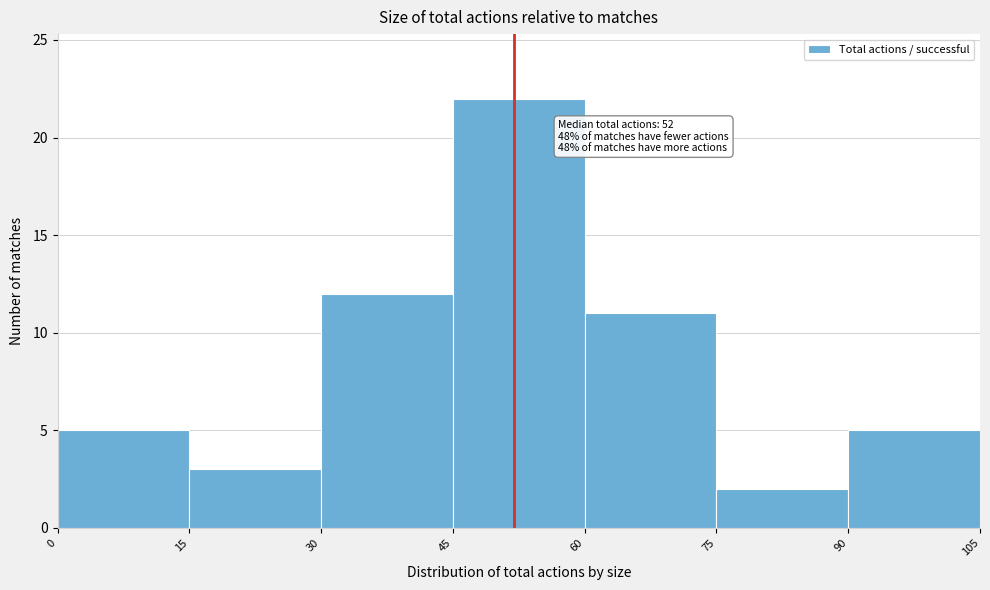

Which range on the x-axis has the tallest bar?

45 to 60